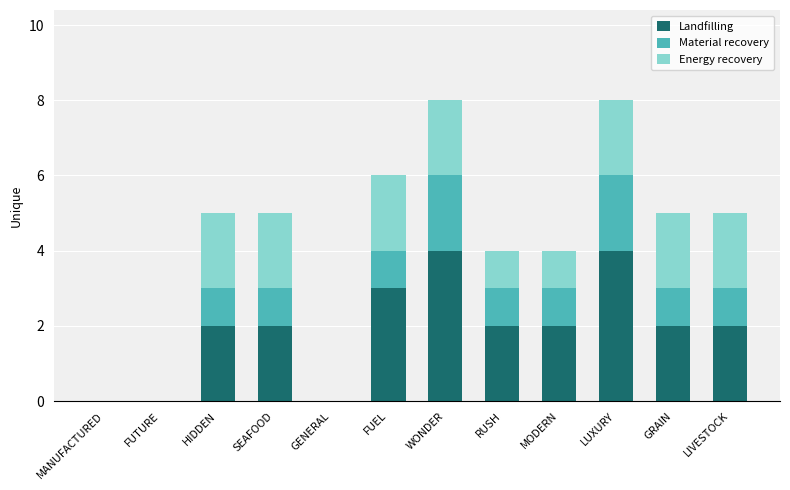

What is the maximum value for Landfilling?

4